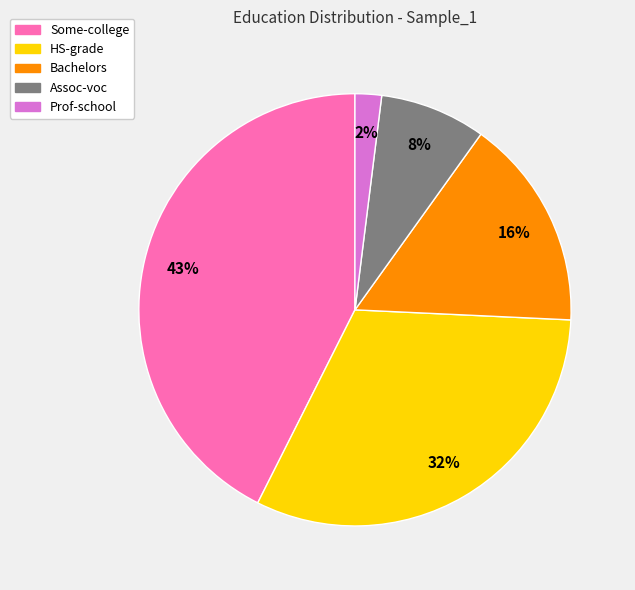

Which slice is the smallest?

Prof-school